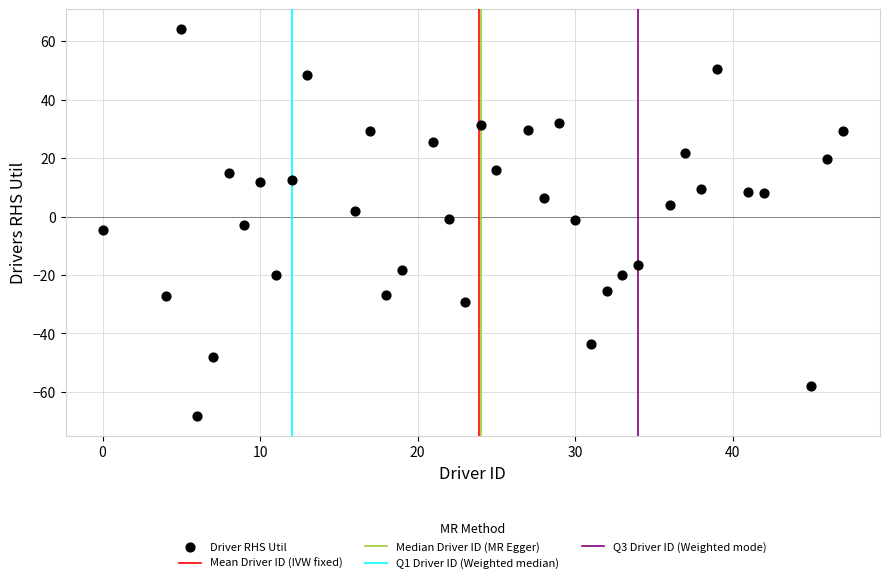

What is the range of Y values (max minus min)?

132.7